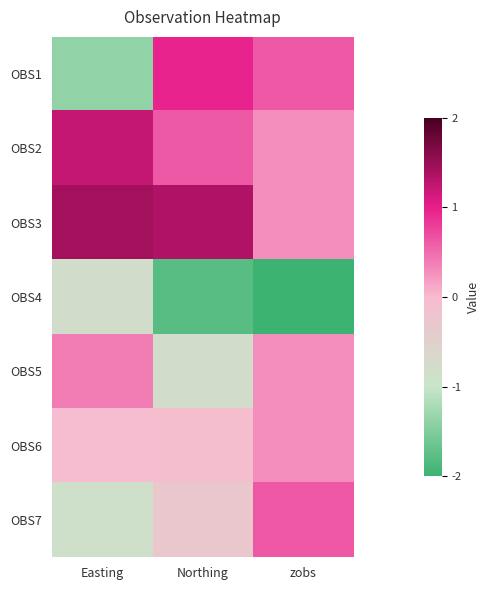

At Easting, list the series in order from smallest to largest.

OBS1, OBS7, OBS4, OBS6, OBS5, OBS2, OBS3